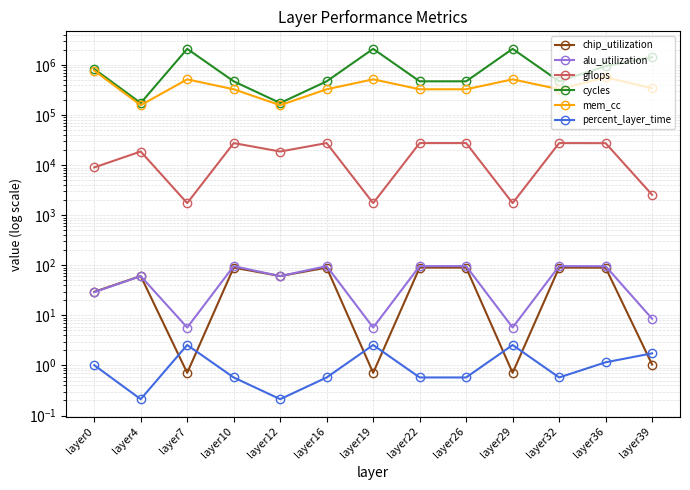

How many distinct data groups are displayed?

6